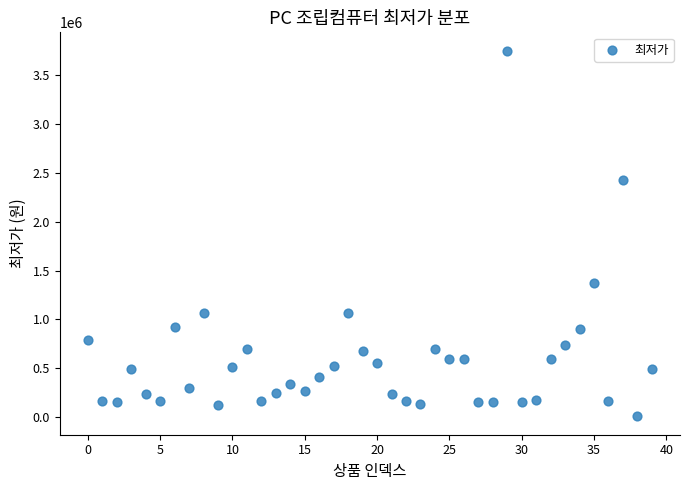

What is the range of Y values (max minus min)?

3743000